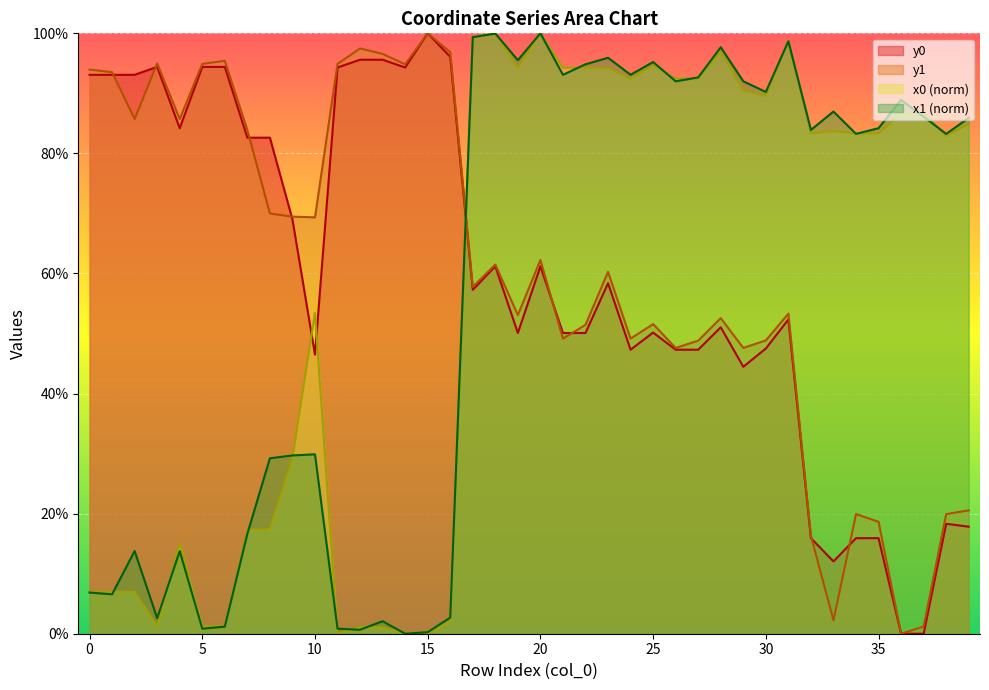

At which label does x1 first exceed 84?

17